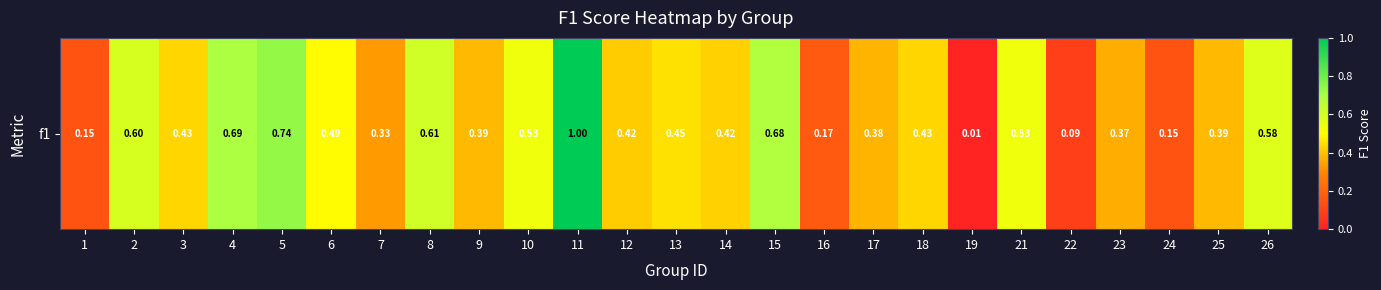

Reading left to right, list all the values displayed in this chart.

1=0.1	2=0.6	3=0.4	4=0.7	5=0.7	6=0.5	7=0.3	8=0.6	9=0.4	10=0.5	11=1.0	12=0.4	13=0.5	14=0.4	15=0.7	16=0.2	17=0.4	18=0.4	19=0.0	21=0.5	22=0.1	23=0.4	24=0.2	25=0.4	26=0.6